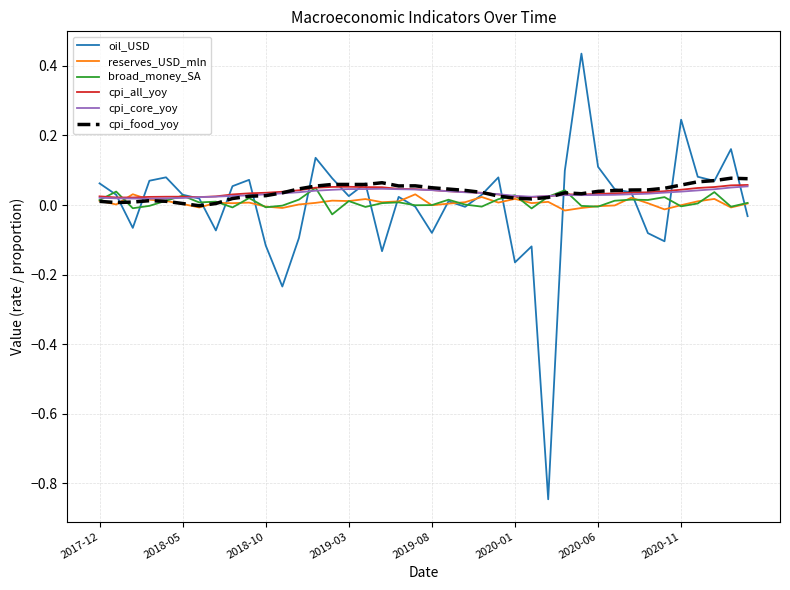

At how many categories does at least one series exceed 0?

40